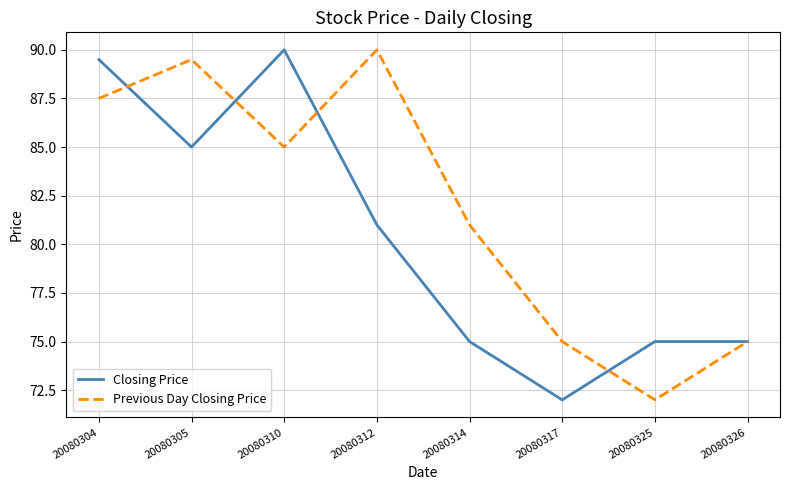

What is the sum of all Closing Price values?

642.5